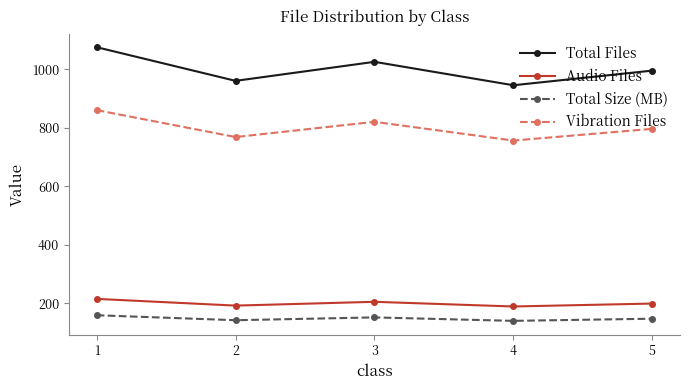

Which series has the largest total across all categories?

Total Files